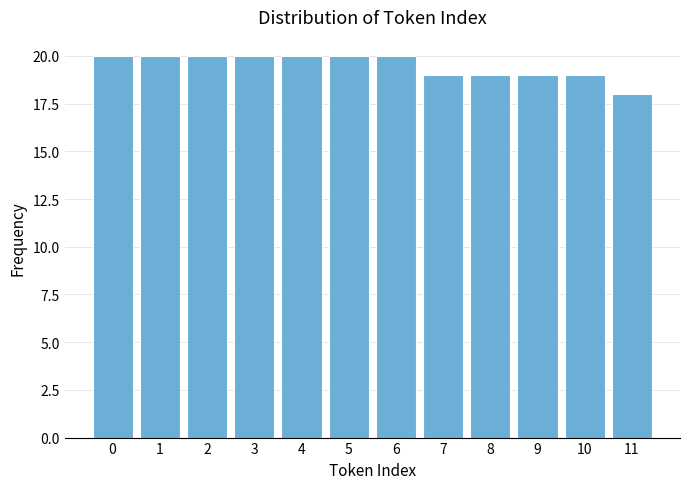

Reading left to right, transcribe this chart: for each bar, give the range it covers on the x-axis and its height. The values are not printed on the chart, so give them approximately, as read against the axis.

-0.5 to 0.5: 20
0.5 to 1.5: 20
1.5 to 2.5: 20
2.5 to 3.5: 20
3.5 to 4.5: 20
4.5 to 5.5: 20
5.5 to 6.5: 20
6.5 to 7.5: 19
7.5 to 8.5: 19
8.5 to 9.5: 19
9.5 to 10.5: 19
10.5 to 11.5: 18